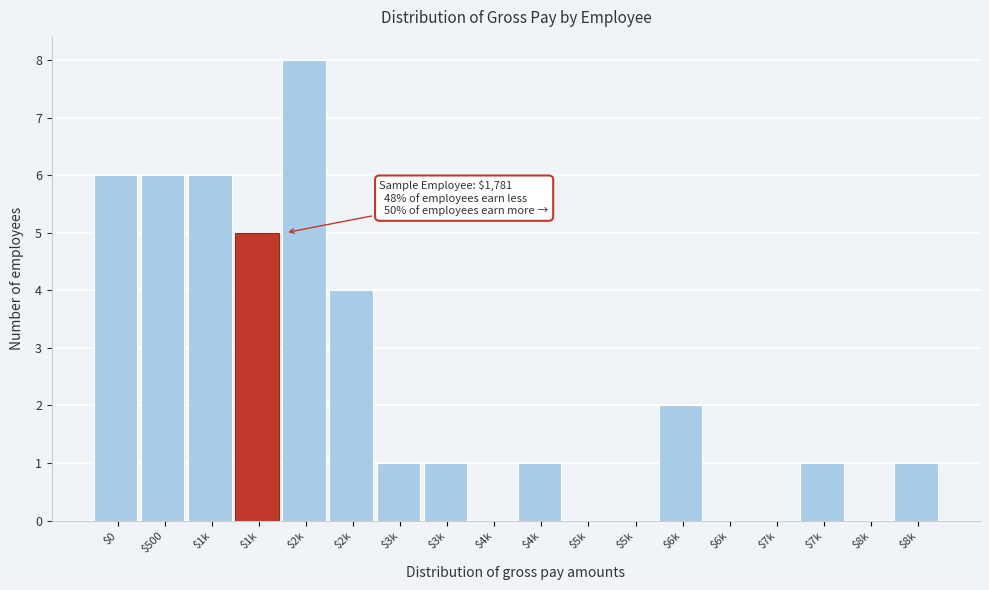

Count the number of categories in the chart.

18